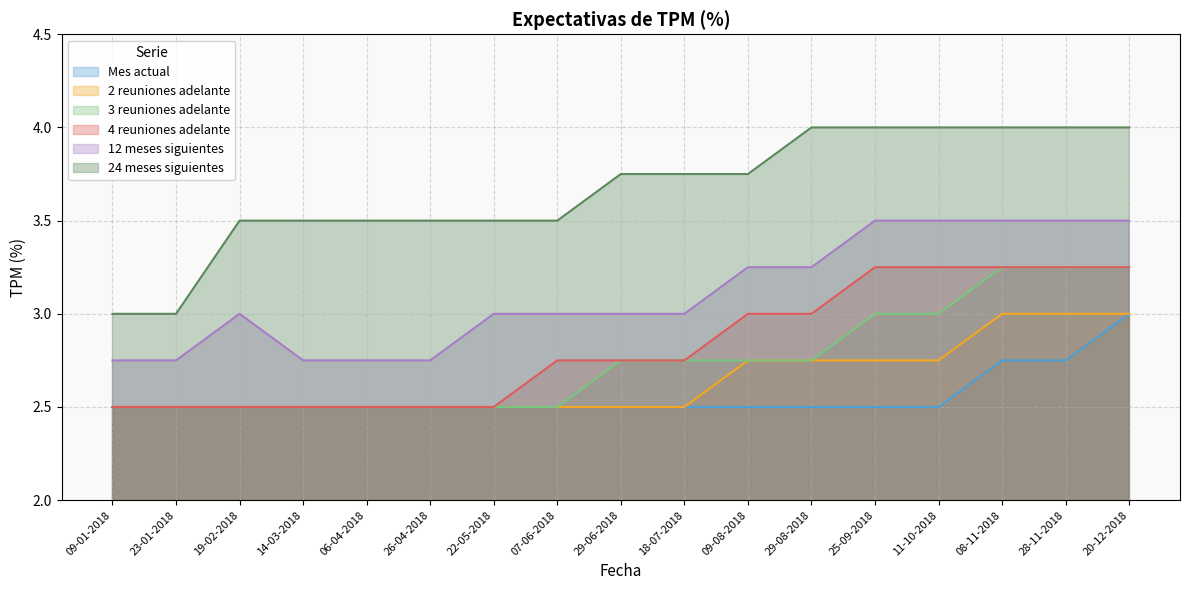

At which category is the sum across all series the highest?

20-12-2018